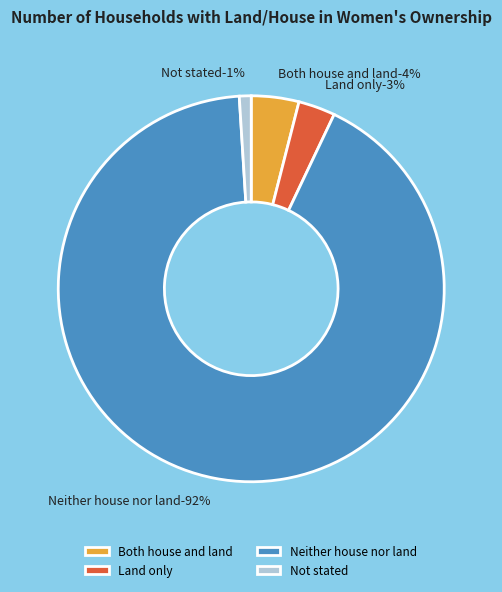

Rank the categories by value from lowest to highest.

Not stated, Land only, Both house and land, Neither house nor land